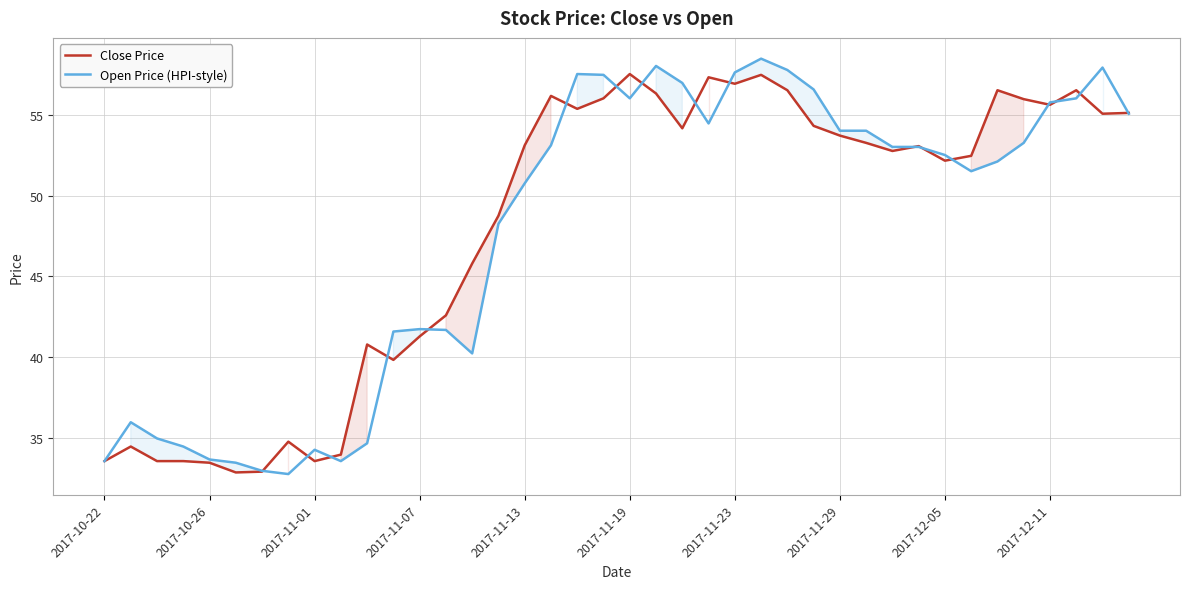

True or false: Open Price (HPI-style) has more than 0 interior local peaks.

True